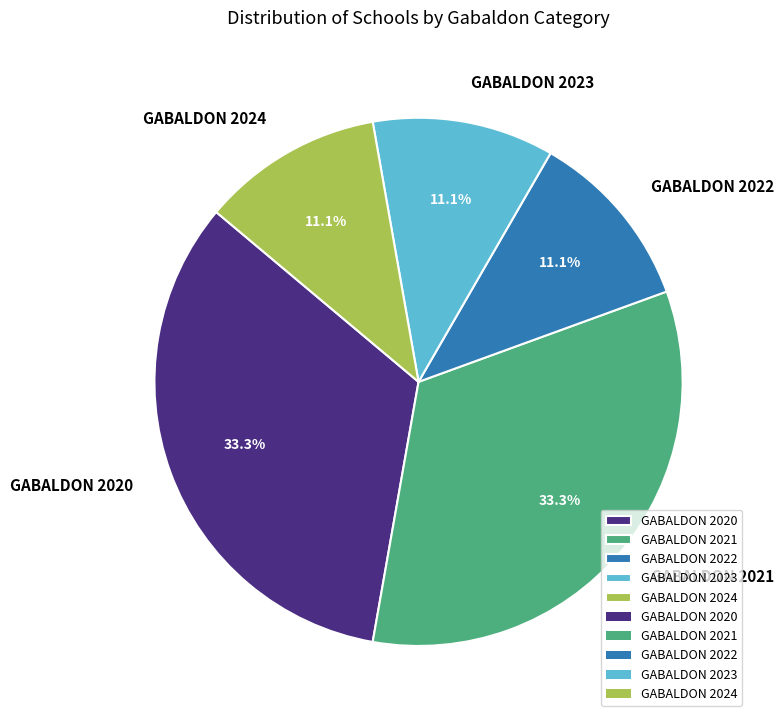

Does GABALDON 2022 account for over 50% of the chart?

No